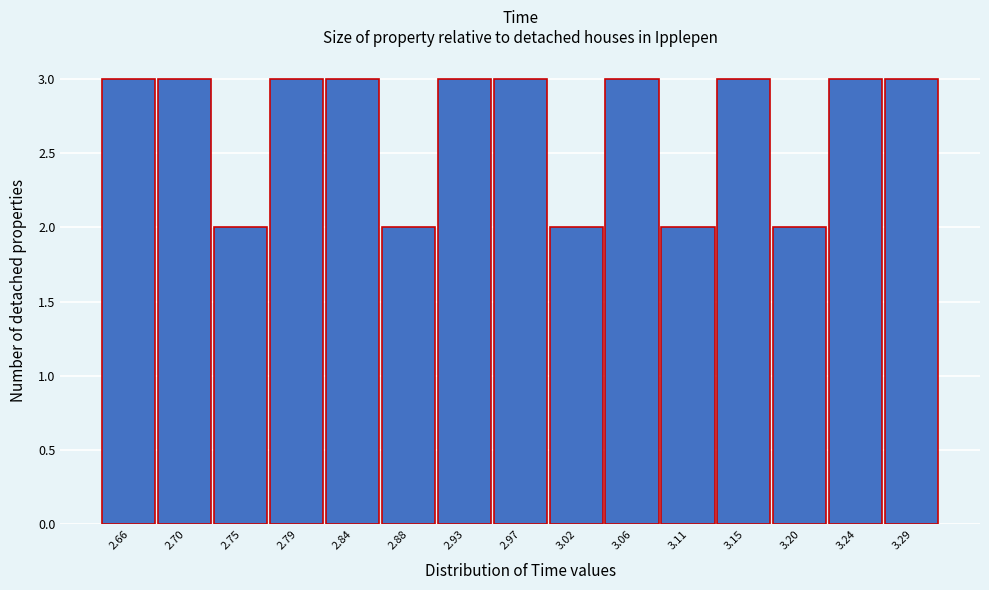

Reading left to right, transcribe this chart: for each bar, give the range it covers on the x-axis and its height. Neither the bar edges nor the heights are printed on the chart, so give them approximately, as read against the axes.

2.635 to 2.680: 3
2.680 to 2.725: 3
2.725 to 2.770: 2
2.770 to 2.815: 3
2.815 to 2.860: 3
2.860 to 2.905: 2
2.905 to 2.950: 3
2.950 to 2.995: 3
2.995 to 3.040: 2
3.040 to 3.085: 3
3.085 to 3.130: 2
3.130 to 3.175: 3
3.175 to 3.220: 2
3.220 to 3.265: 3
3.265 to 3.310: 3